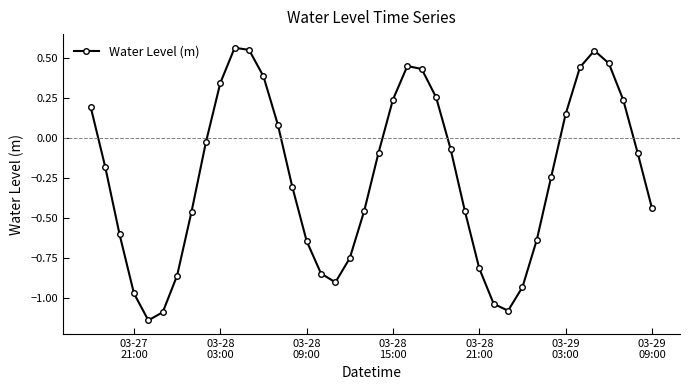

What is the sum of all values?

-9.8